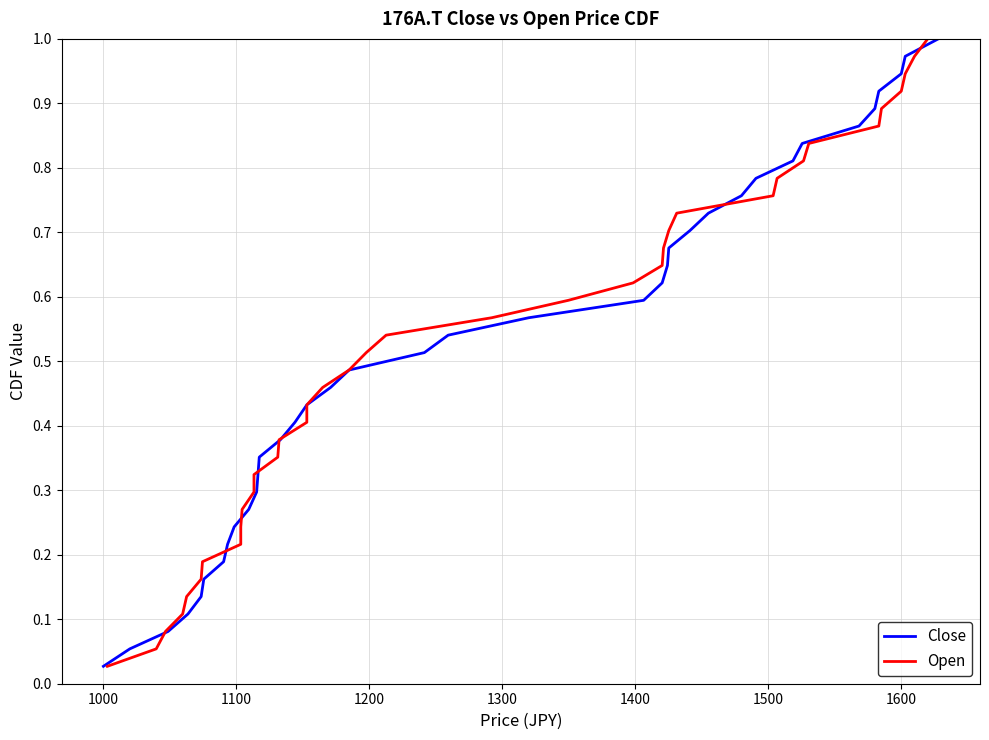

At how many categories does at least one series exceed 0?

37